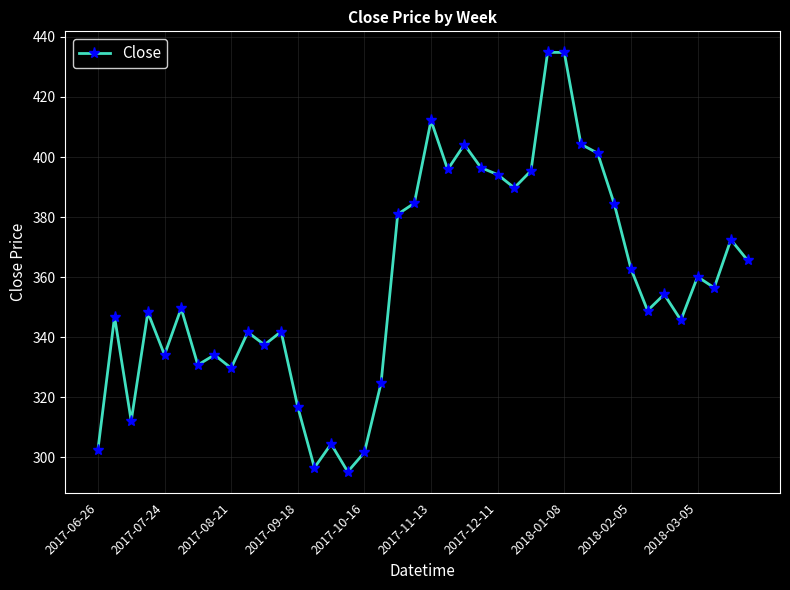

What is the sum of all values?

14328.7